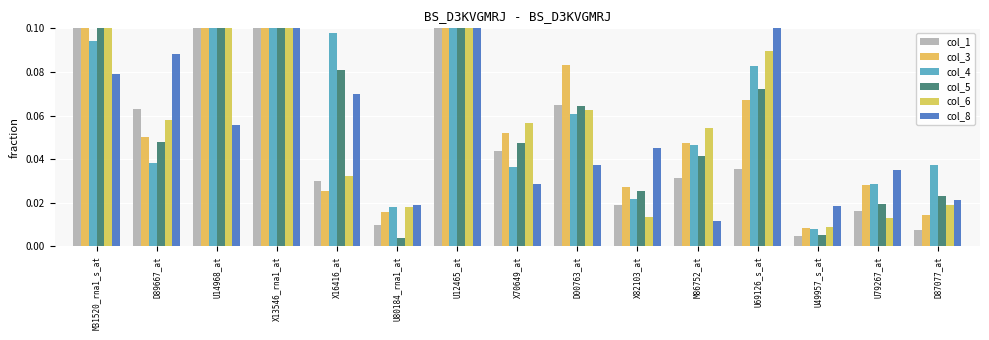

Which category has the highest value across all series?

X13546_rna1_at